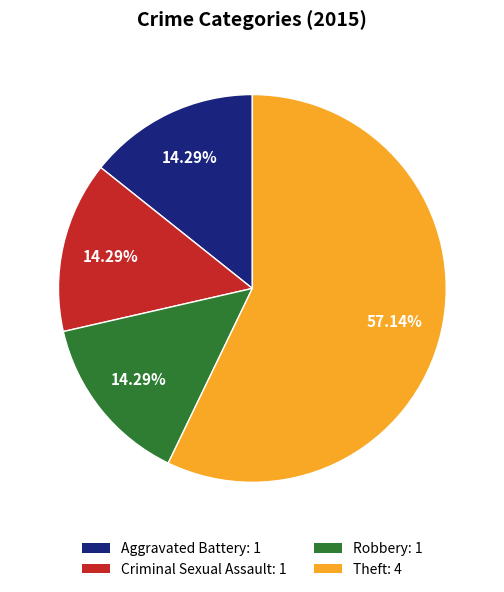

Is it true that Robbery is 1% of the pie?

False